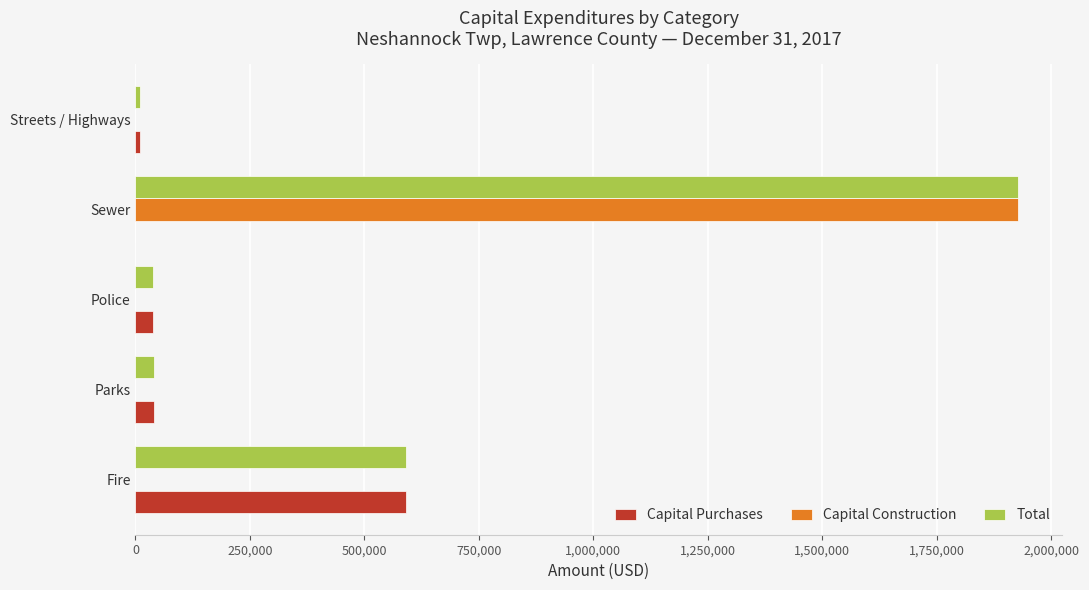

What is the sum of all Total values?

2606284